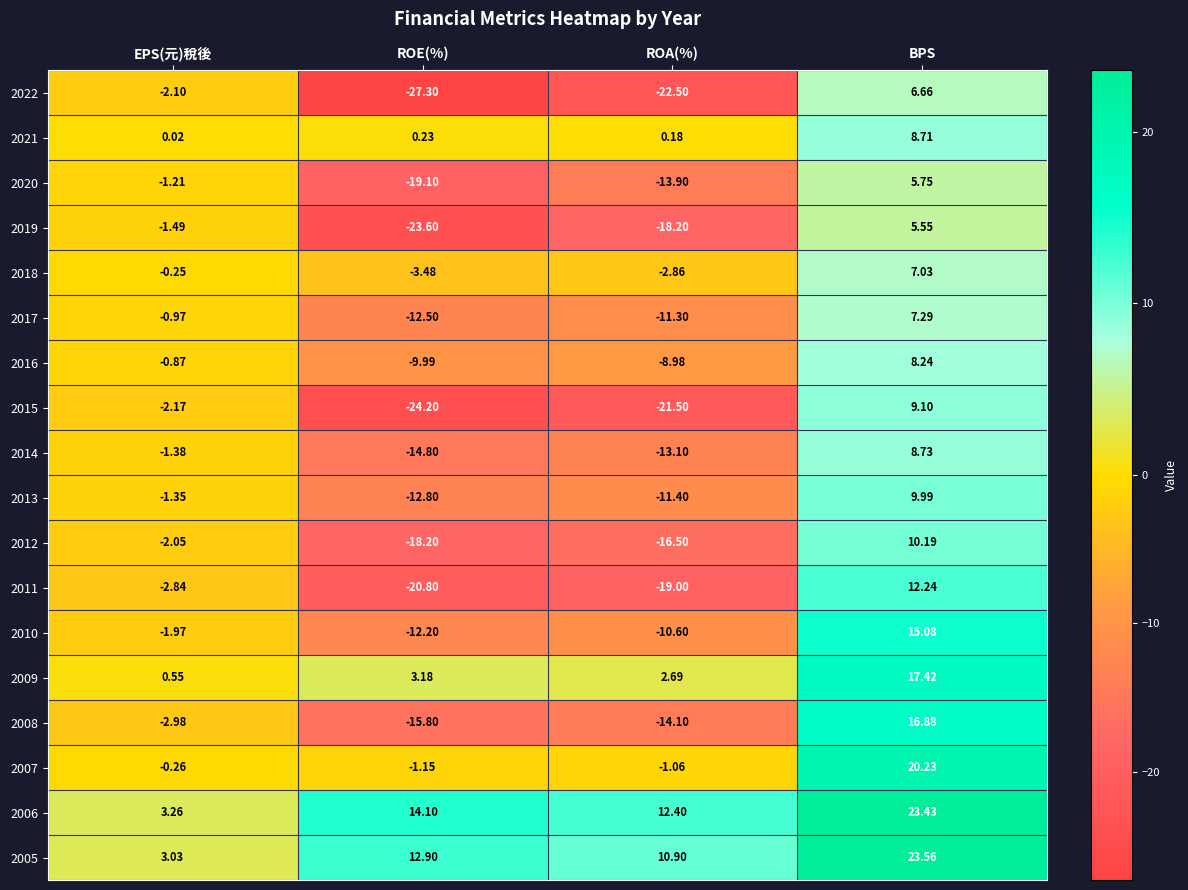

At which category is the sum across all series the highest?

BPS